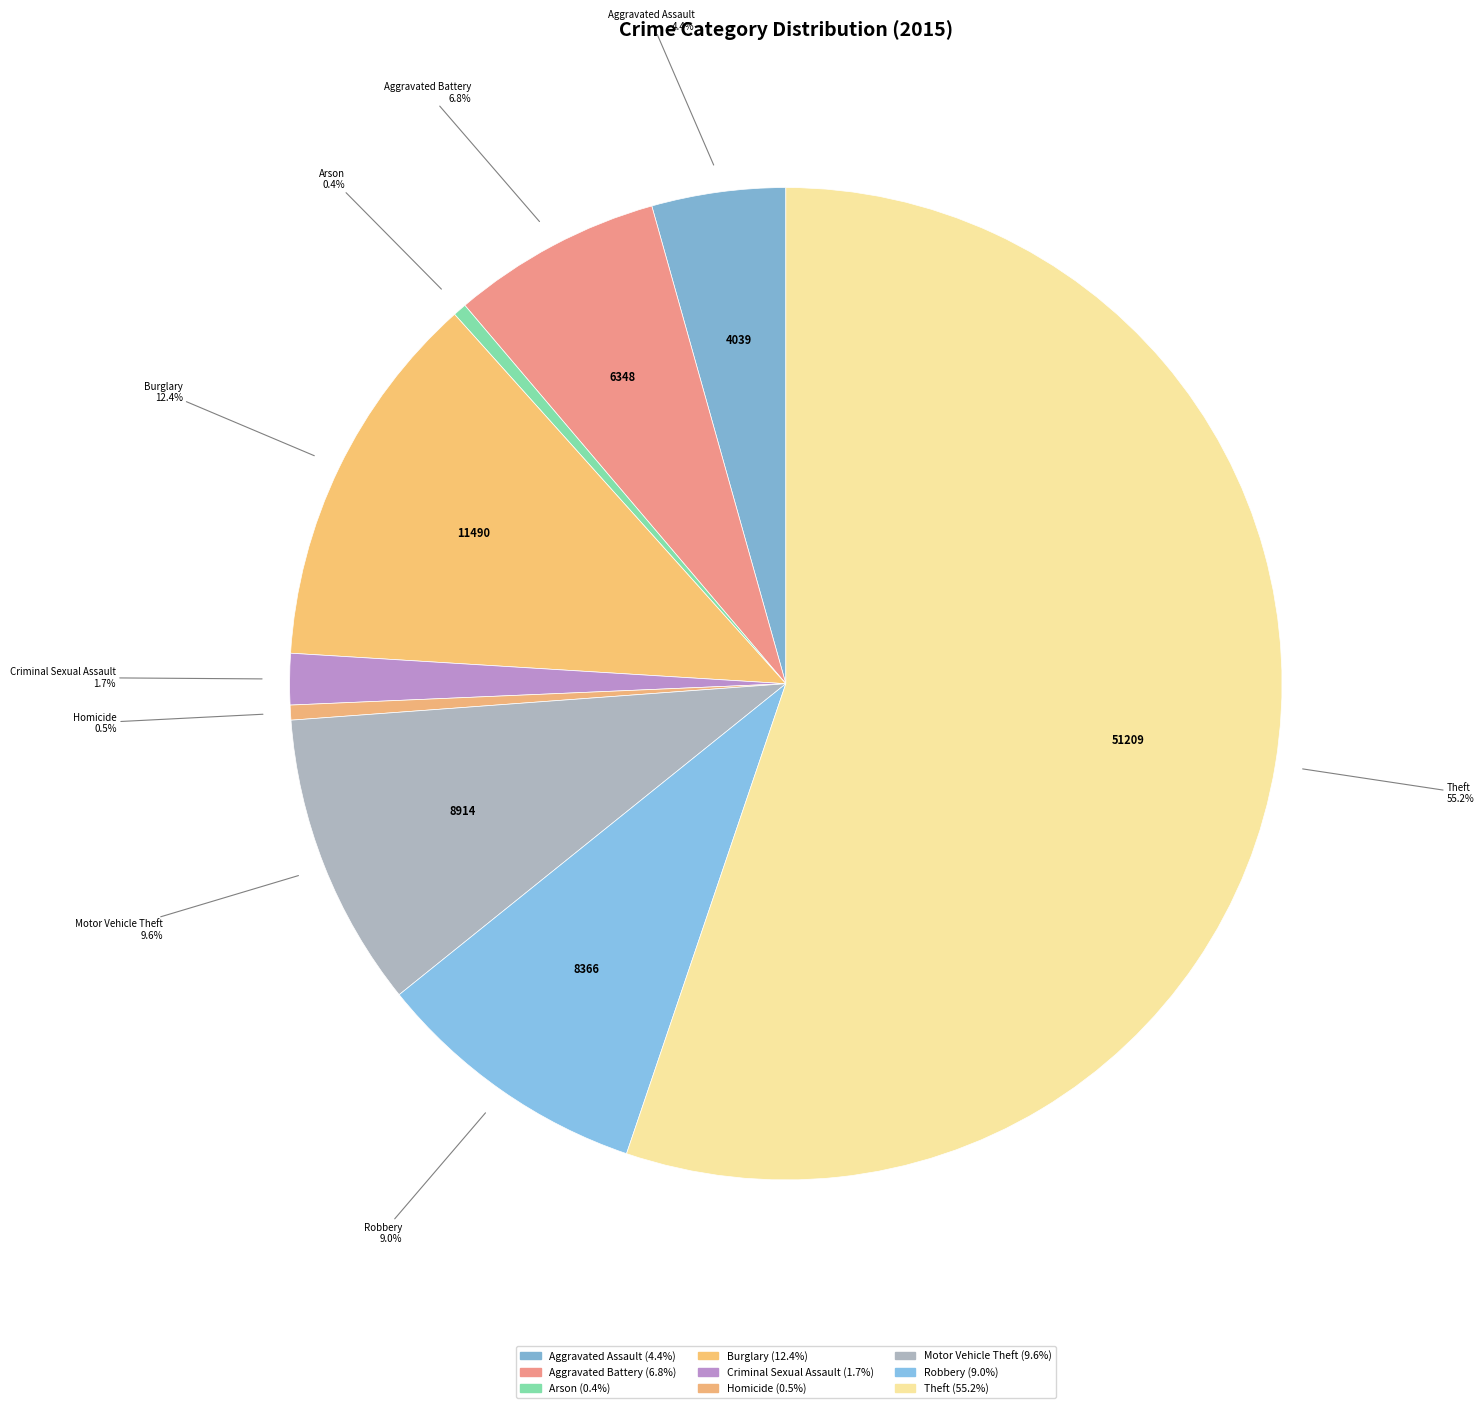

Which slice is the largest?

Theft